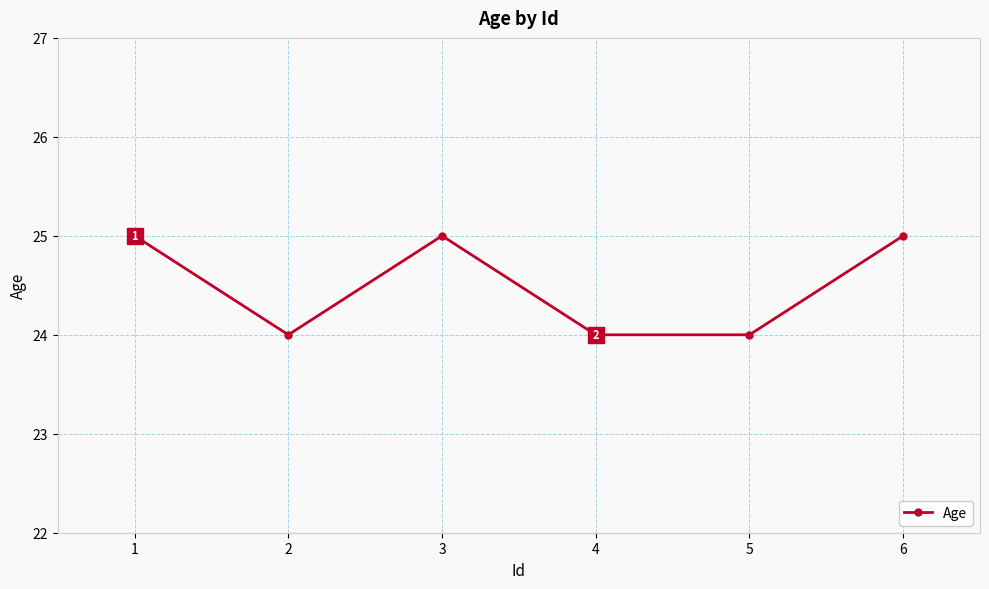

What is the minimum value shown in the chart?

24